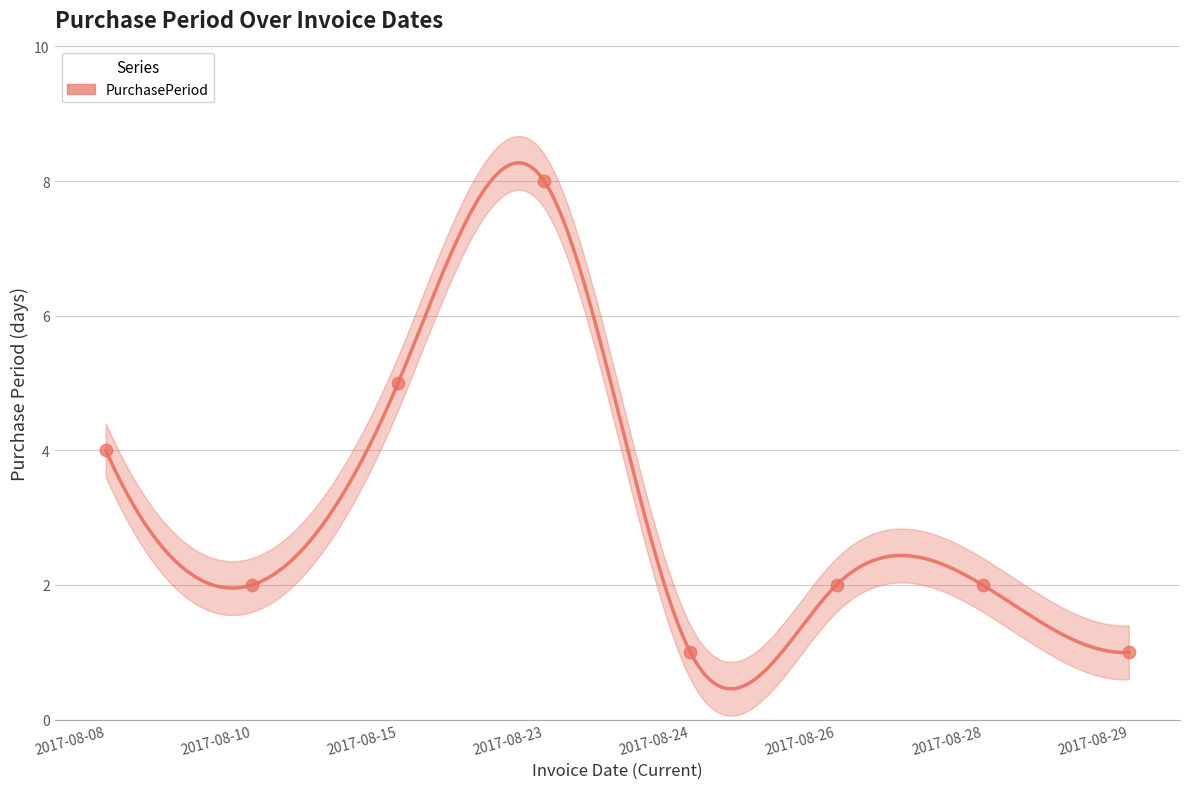

Approximately how many times larger is the value at 2017-08-24 compared to 2017-08-28?

0.5